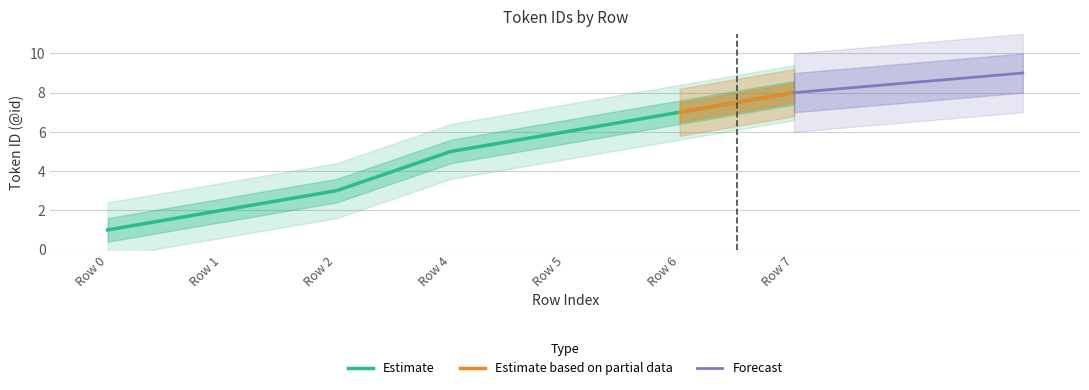

List the labels in order of Estimate value, smallest first.

Row 0, Row 1, Row 2, Row 4, Row 5, Row 6, Row 7